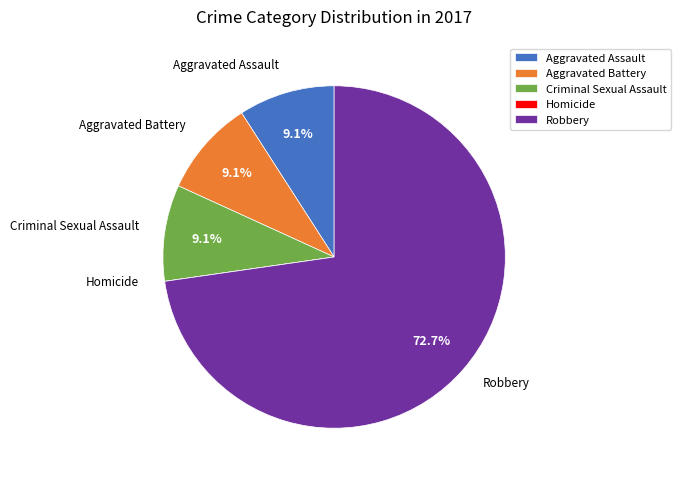

To the nearest percent, what is the difference between the largest and smallest slice percentages?

73%